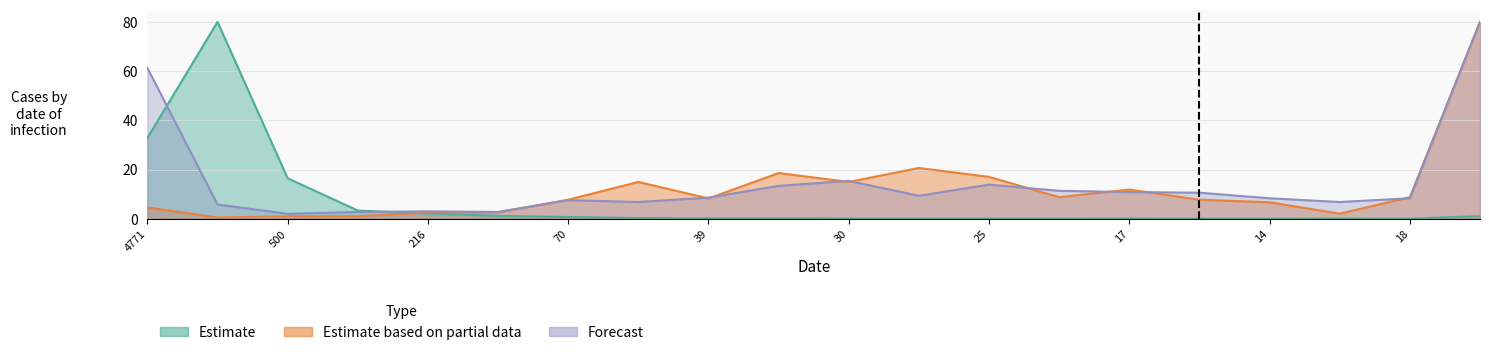

The col_17 series shows 80.0 at 312. True or false?

True